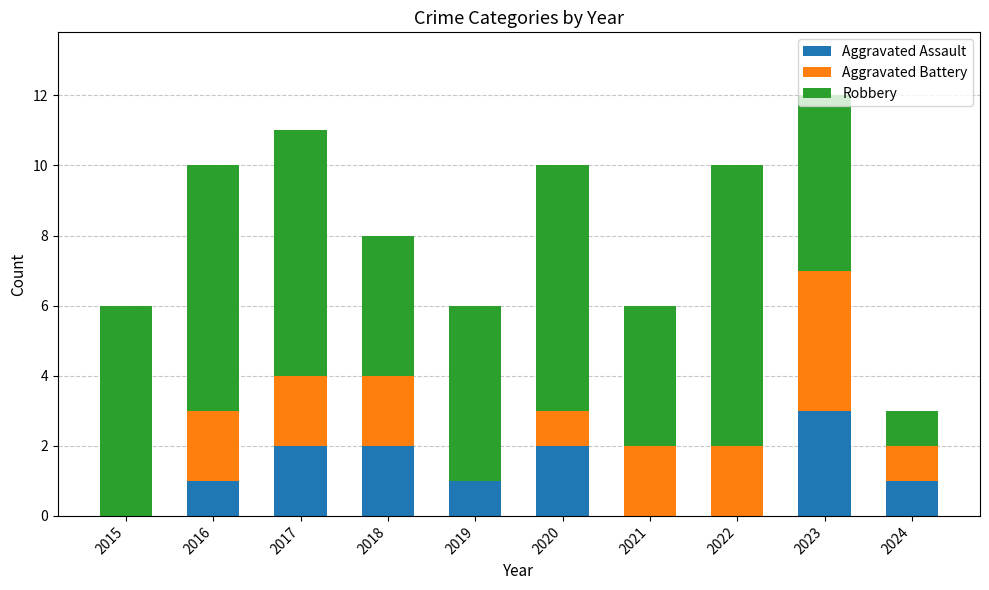

Does the chart contain stacked bars?

Yes